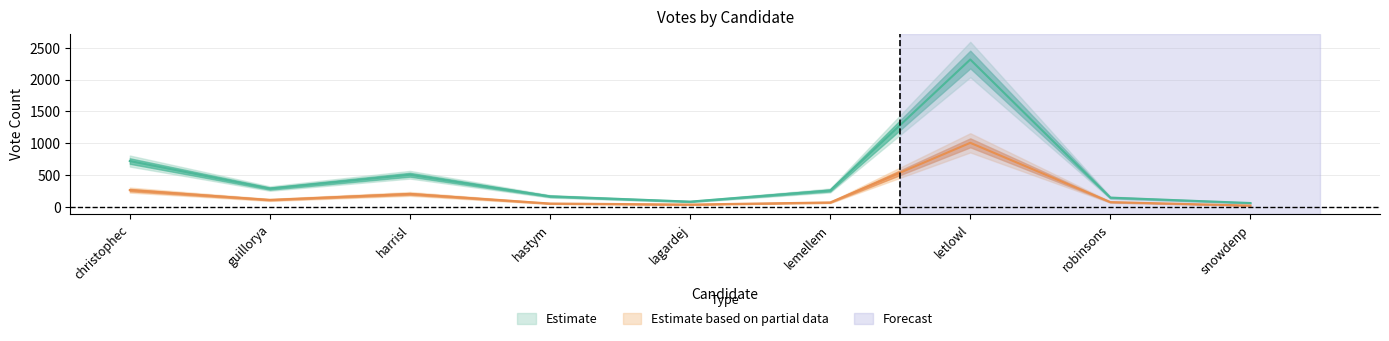

At which label is ABS_VOTES closest to 513?

christophec